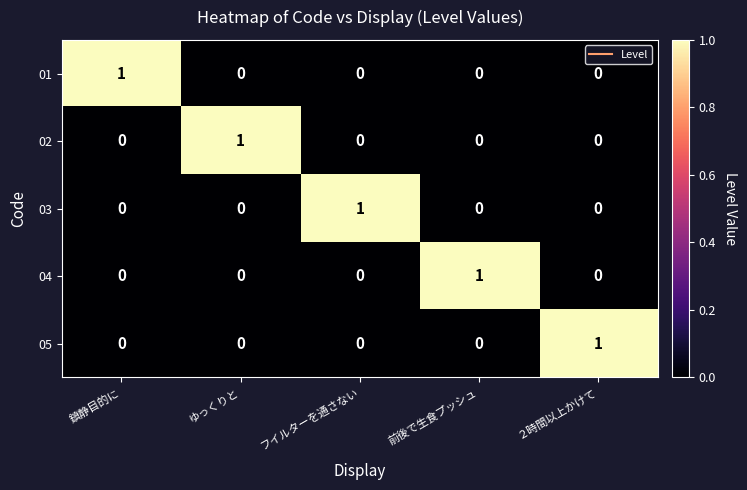

Count the 04 values in the range 0 to 1.

5